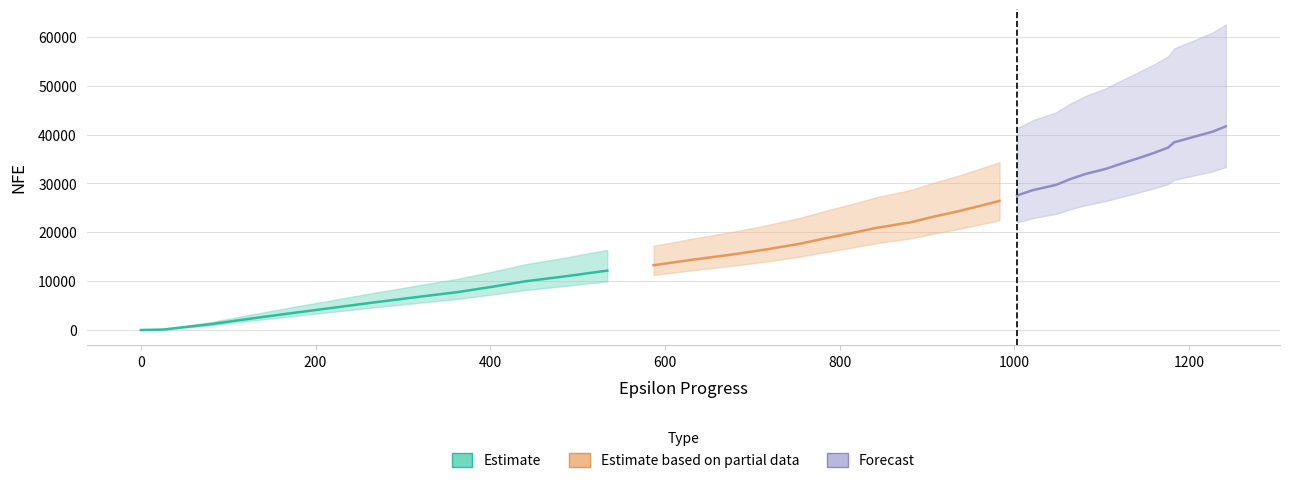

What is the difference between the second highest and minimum values in the epsilon_progress series?

1227